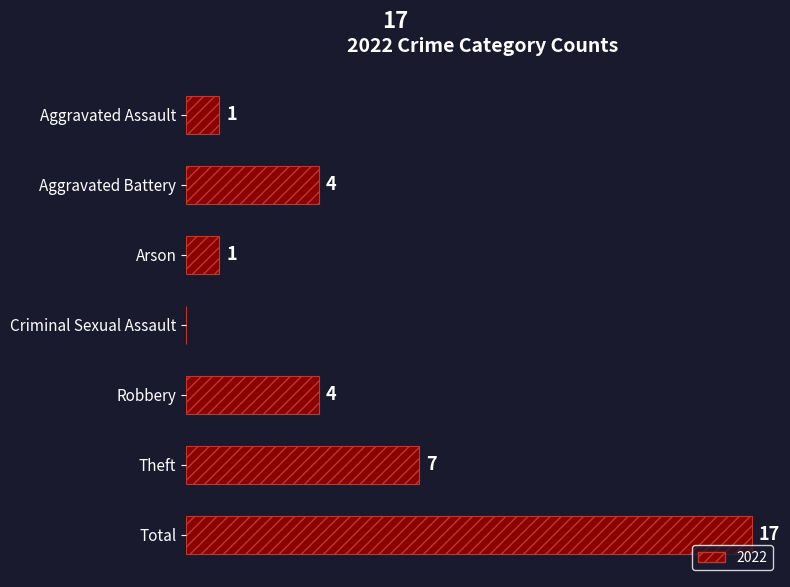

At which label is the value closest to 8?

Theft